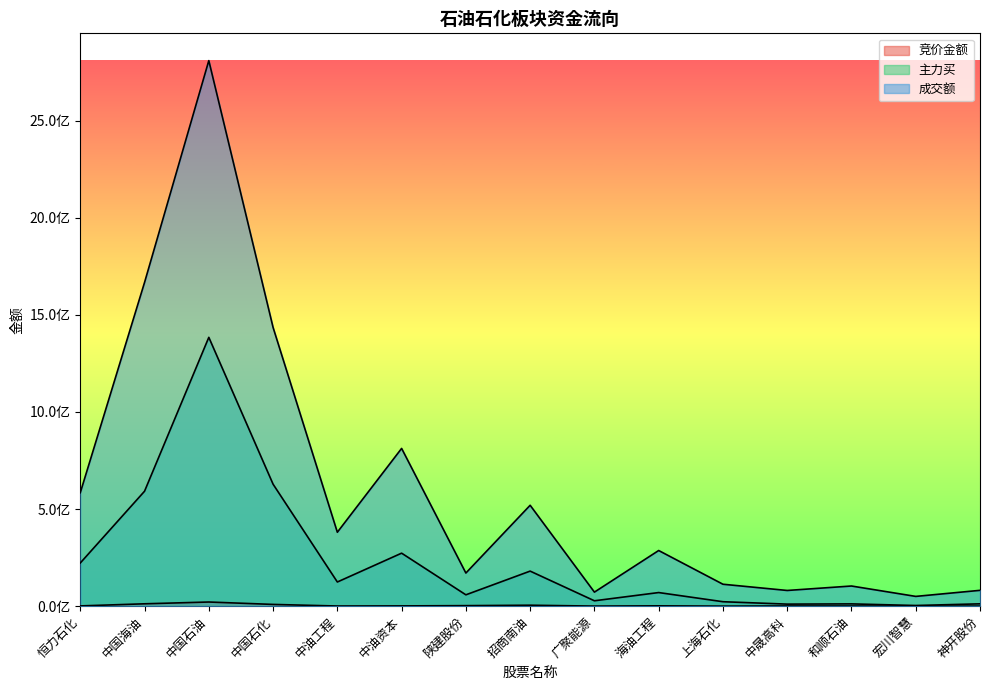

True or false: 竞价金额 and 成交额 cross at least once.

False